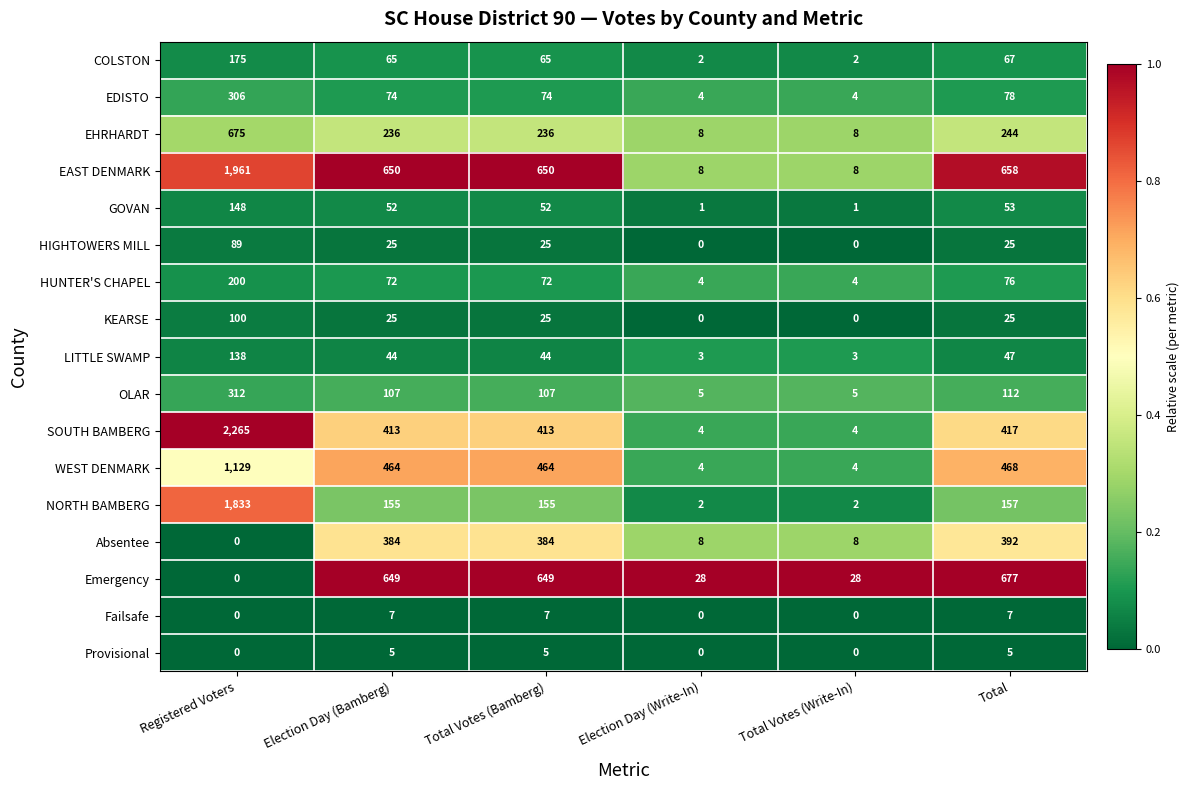

Between Registered Voters and Total Votes (Write-In), which series saw the biggest shift?

SOUTH BAMBERG